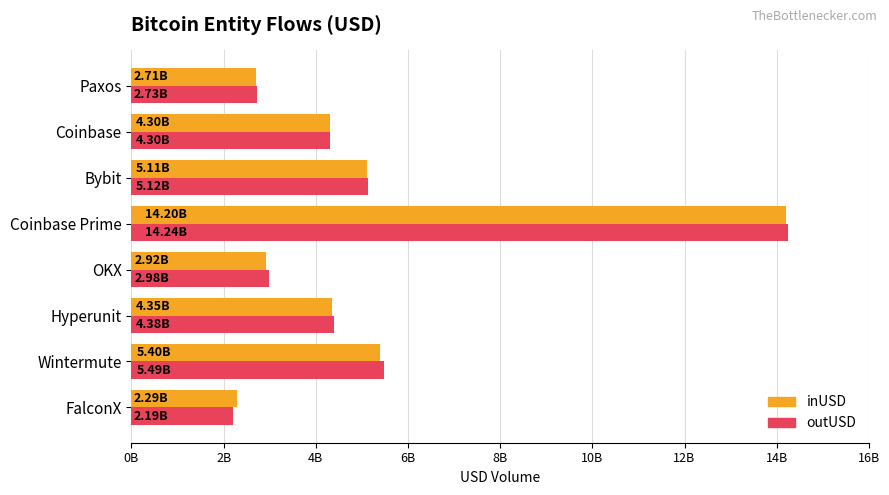

What are all the series names shown in the legend?

inUSD, outUSD